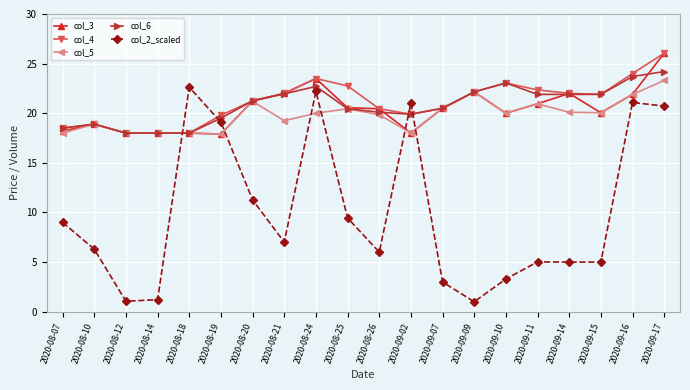

What is the total value across all series at 2020-09-07?

85.0